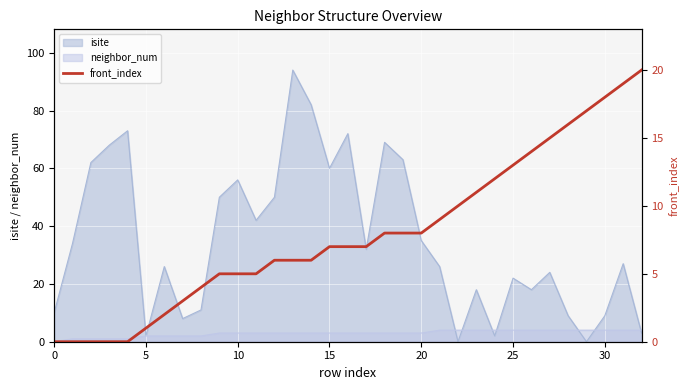

What is the sum of the values at 16 and 20?

15